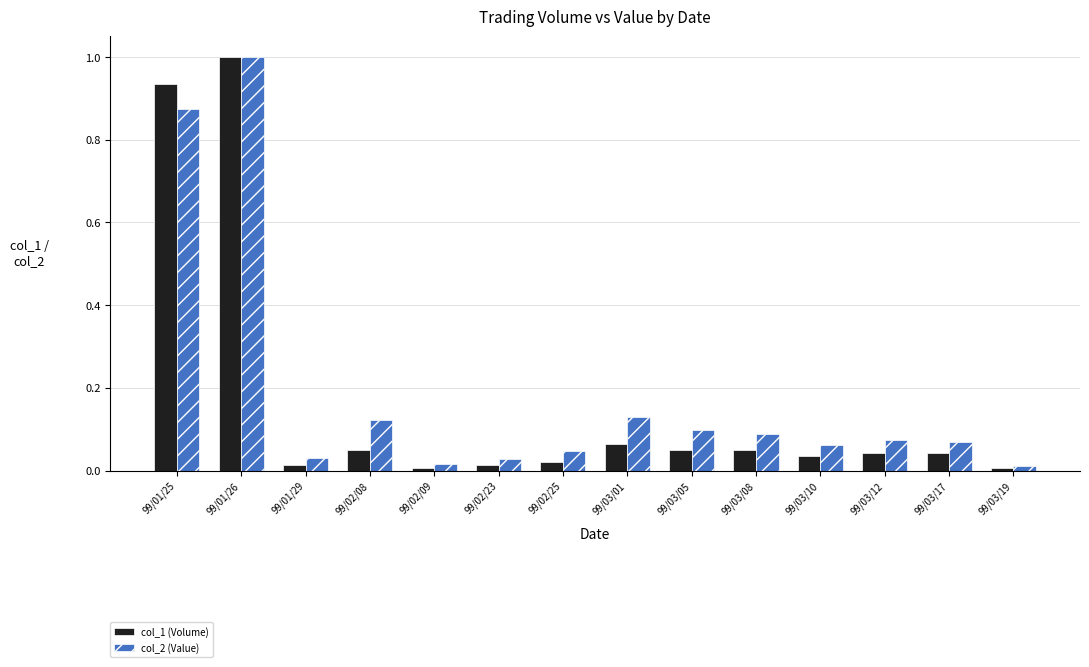

At which category is the sum across all series the highest?

99/01/26